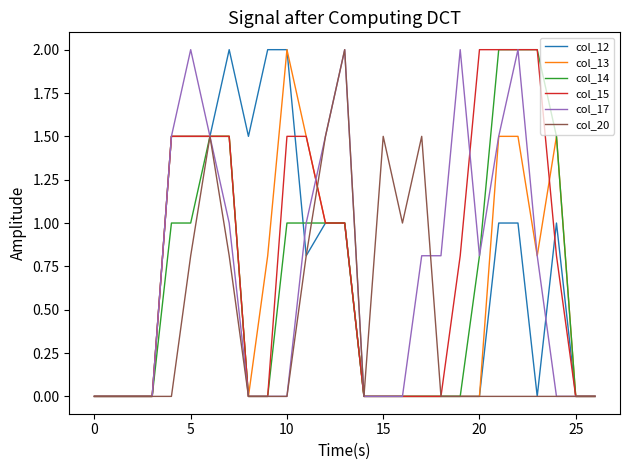

What is the greatest value displayed?

2.0